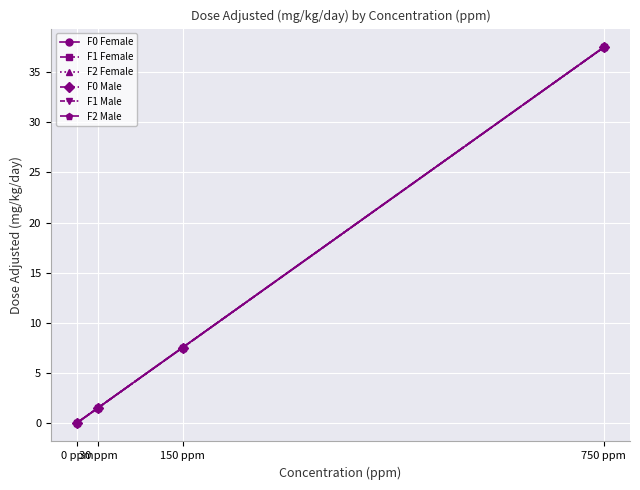

Is this an area chart (filled region under the line)?

No